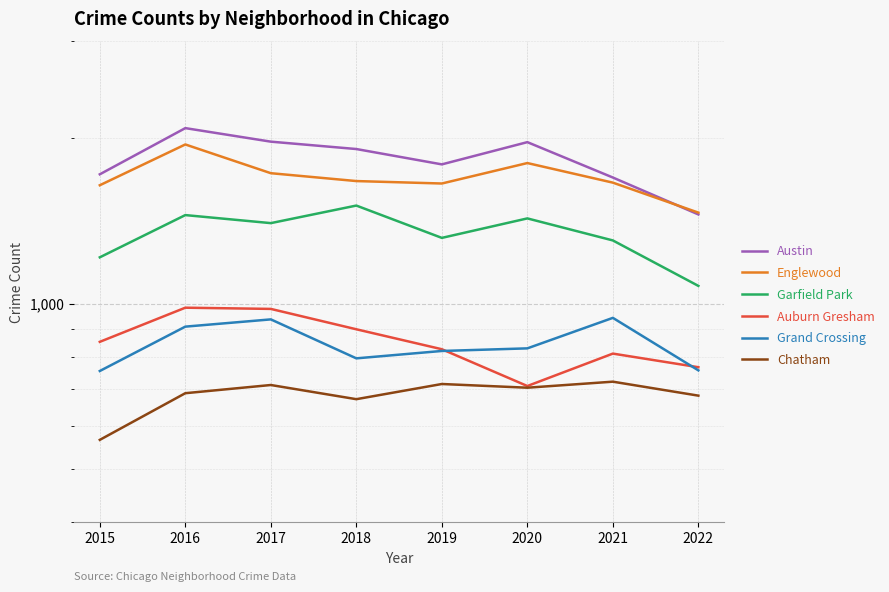

Reading left to right, transcribe all the data shown in this chart.

Austin: 2015=1719	2016=2086	2017=1971	2018=1911	2019=1792	2020=1967	2021=1696	2022=1453
Englewood: 2015=1642	2016=1948	2017=1727	2018=1671	2019=1654	2020=1802	2021=1660	2022=1464
Garfield Park: 2015=1214	2016=1449	2017=1401	2018=1508	2019=1317	2020=1429	2021=1303	2022=1077
Auburn Gresham: 2015=852	2016=983	2017=978	2018=898	2019=826	2020=708	2021=811	2022=766
Grand Crossing: 2015=754	2016=908	2017=936	2018=795	2019=820	2020=829	2021=942	2022=756
Chatham: 2015=565	2016=687	2017=711	2018=670	2019=714	2020=703	2021=721	2022=680